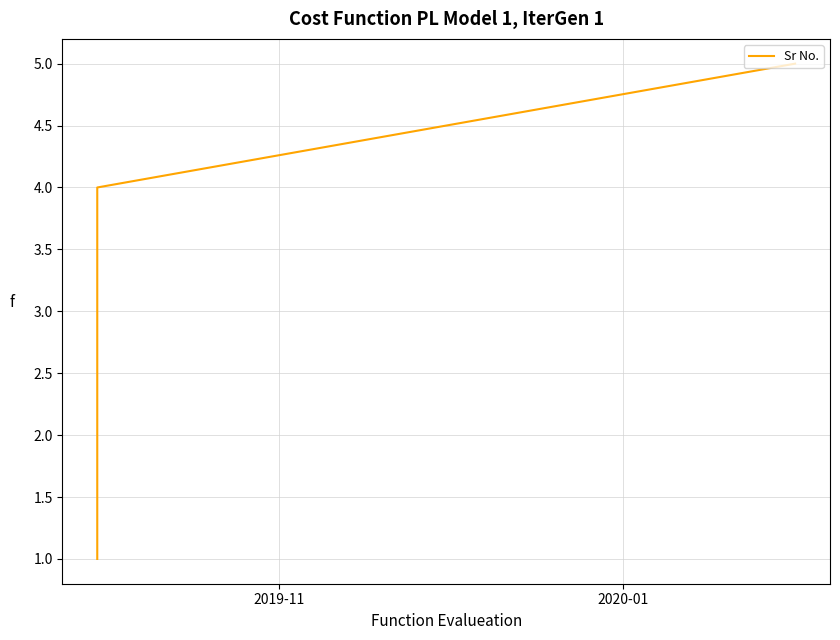

What is the greatest value displayed?

5